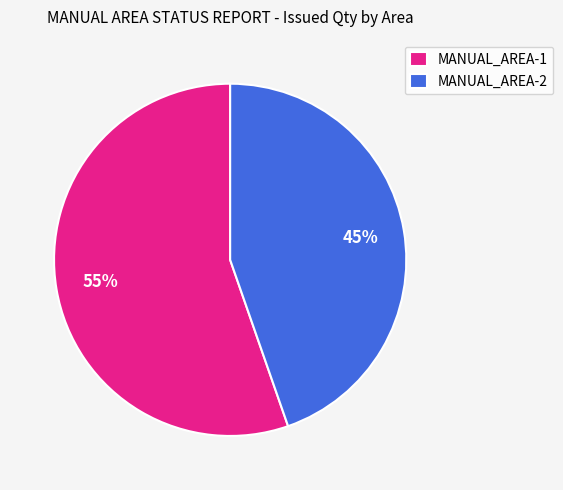

To the nearest percent, what percentage of the pie is MANUAL_AREA-2?

45%